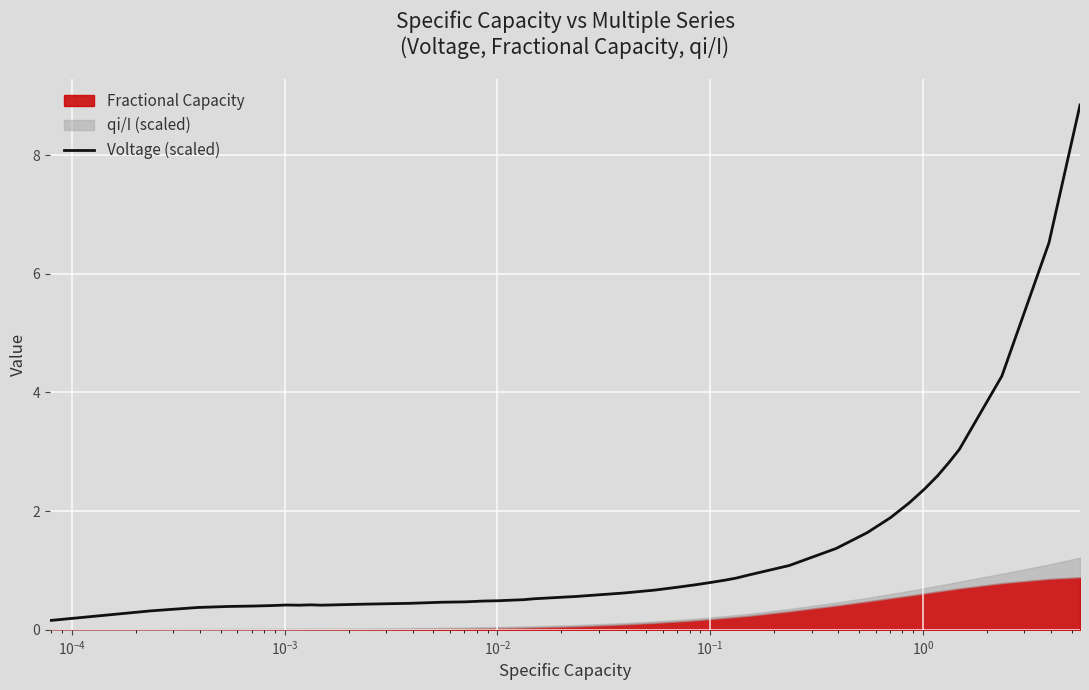

What is the value of the 28th point from the left?

0.9